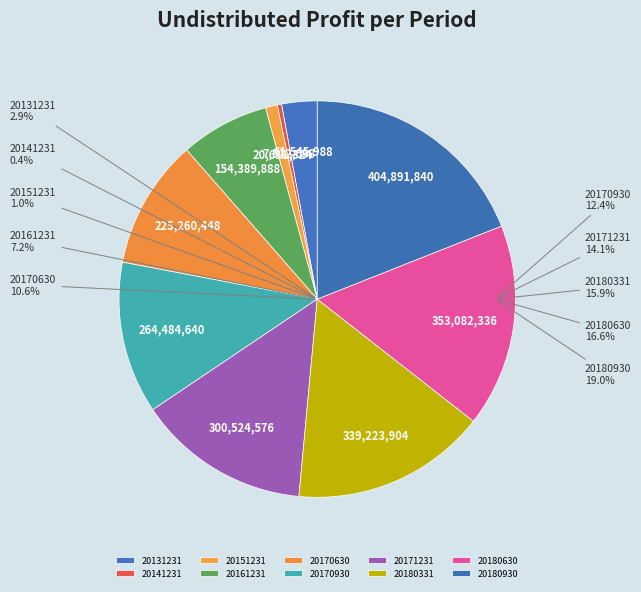

What is the largest slice in the pie chart?

20180930